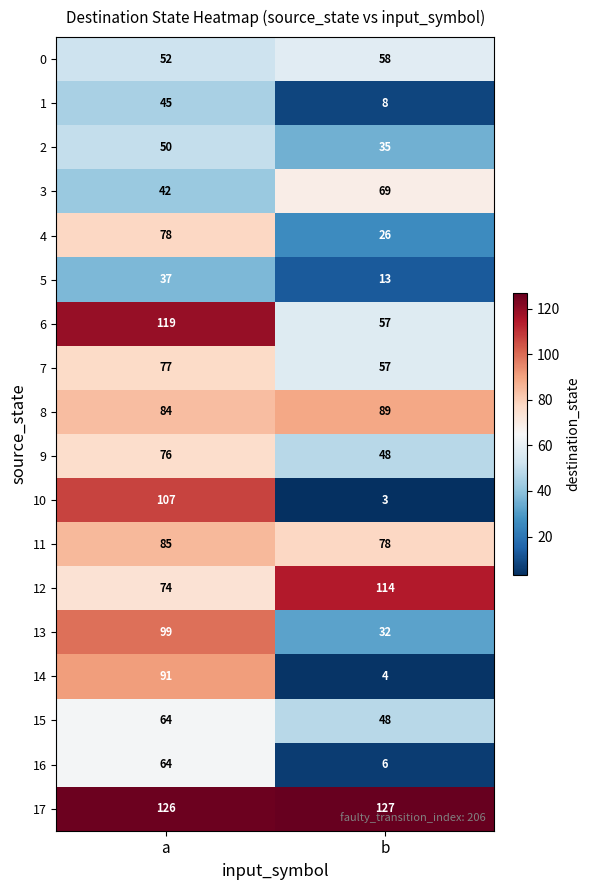

What is the difference between the 10 values at b and a?

104